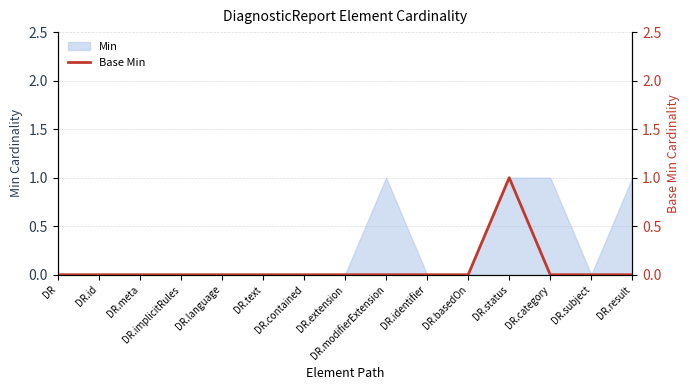

How many lines are shown in the chart?

1